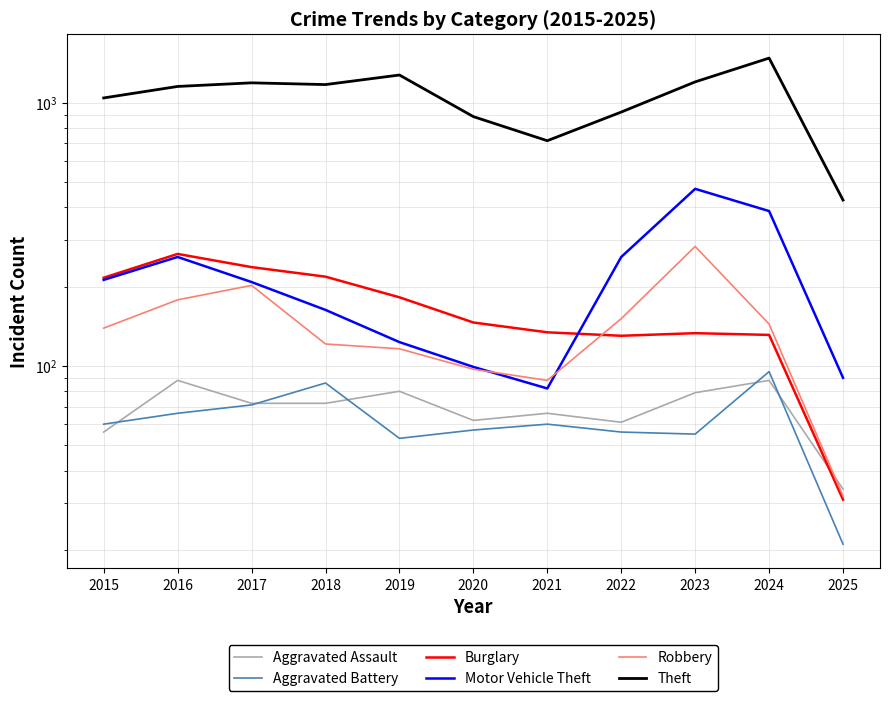

What is the total value across all series at 2015?

1724